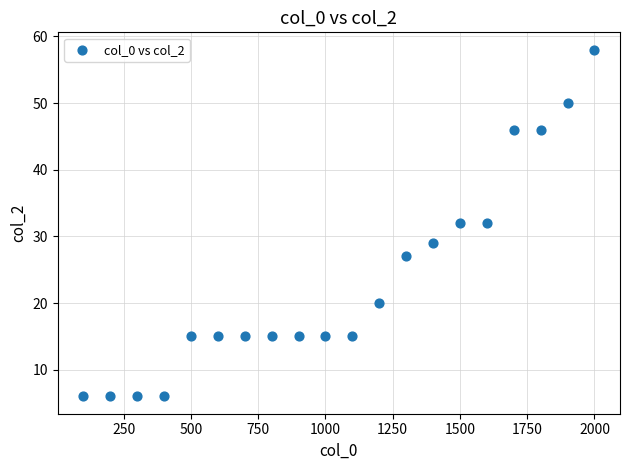

What is the range of Y values (max minus min)?

52